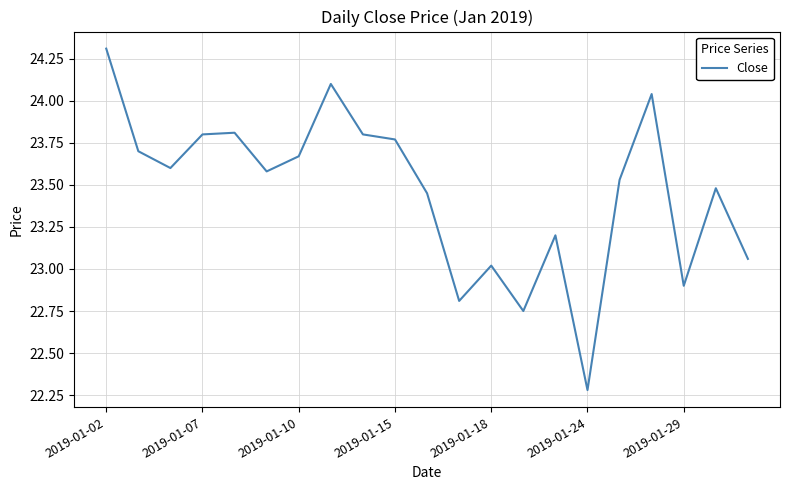

What is the maximum value shown in the chart?

24.3